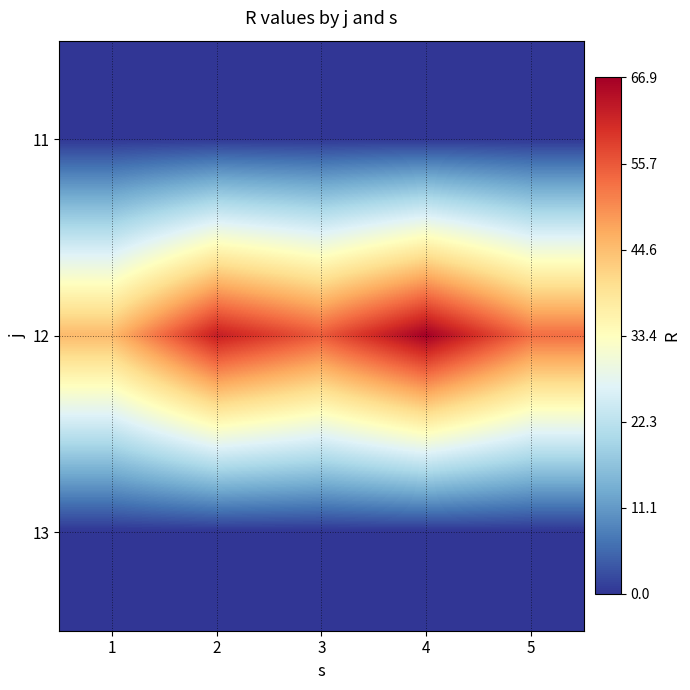

Reading left to right, extract all data points from this chart.

11: 1=0.0	2=0.0	3=0.0	4=0.0	5=0.0
12: 1=45.1	2=62.6	3=55.3	4=66.9	5=53.3
13: 1=0.0	2=0.0	3=0.0	4=0.0	5=0.0